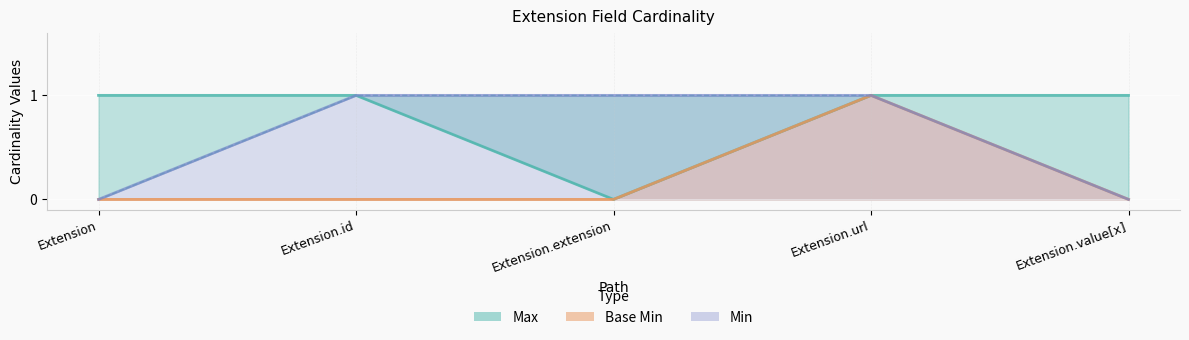

True or false: Max and Base Min cross at least once.

False